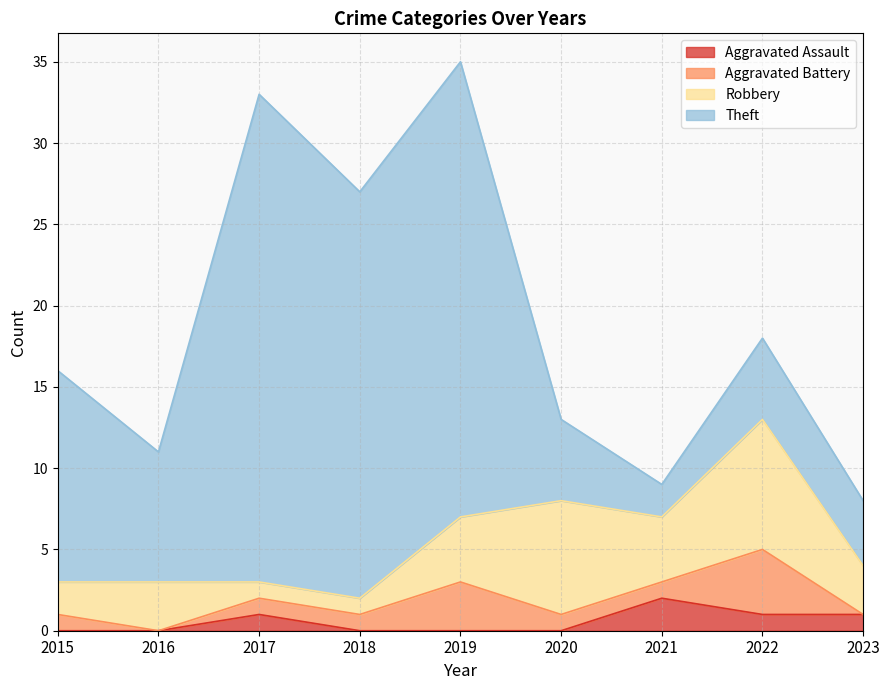

What is the difference between the maximum and second lowest values in the Aggravated Assault series?

2